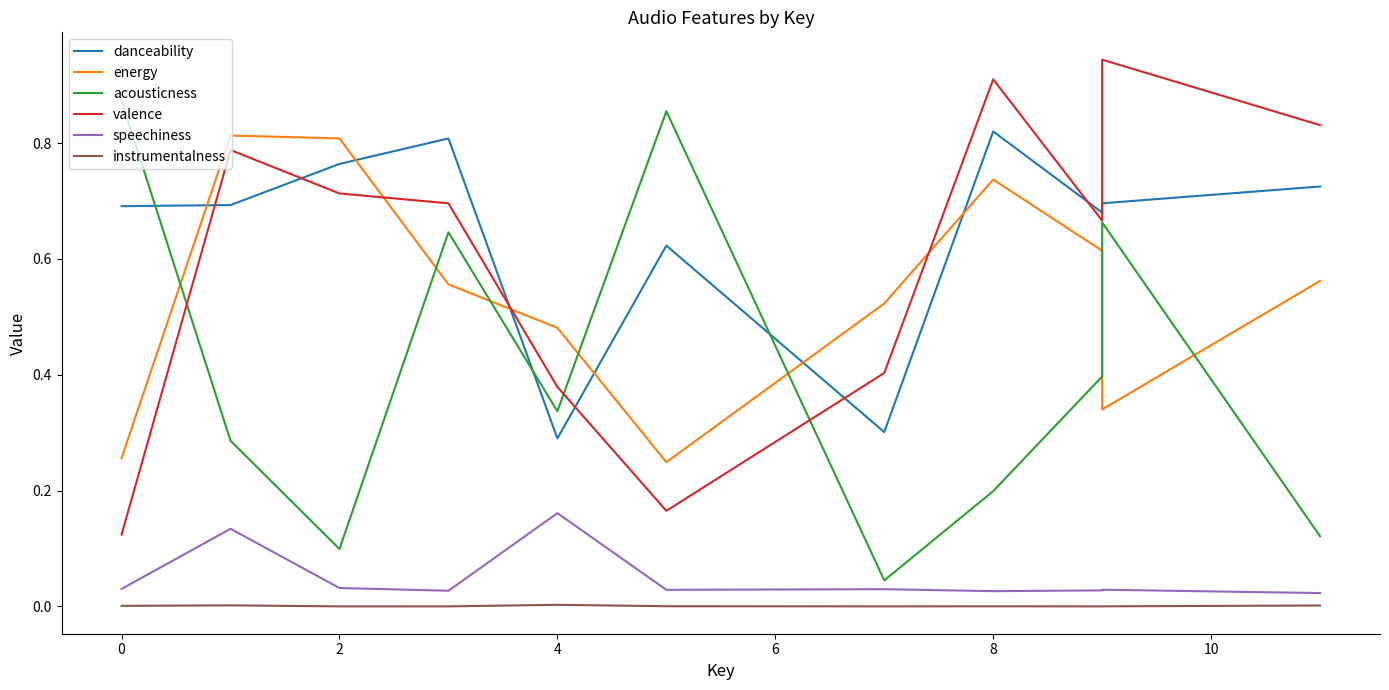

At how many categories does at least one series exceed 0?

11